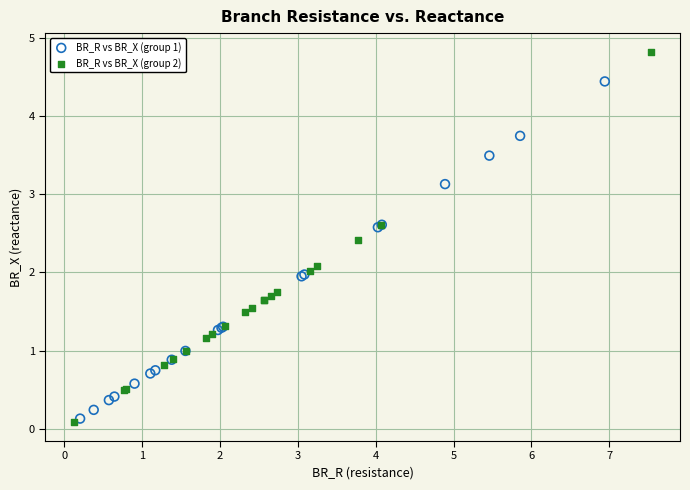

Which series has the widest spread of Y values?

BR_R vs BR_X (group 2)